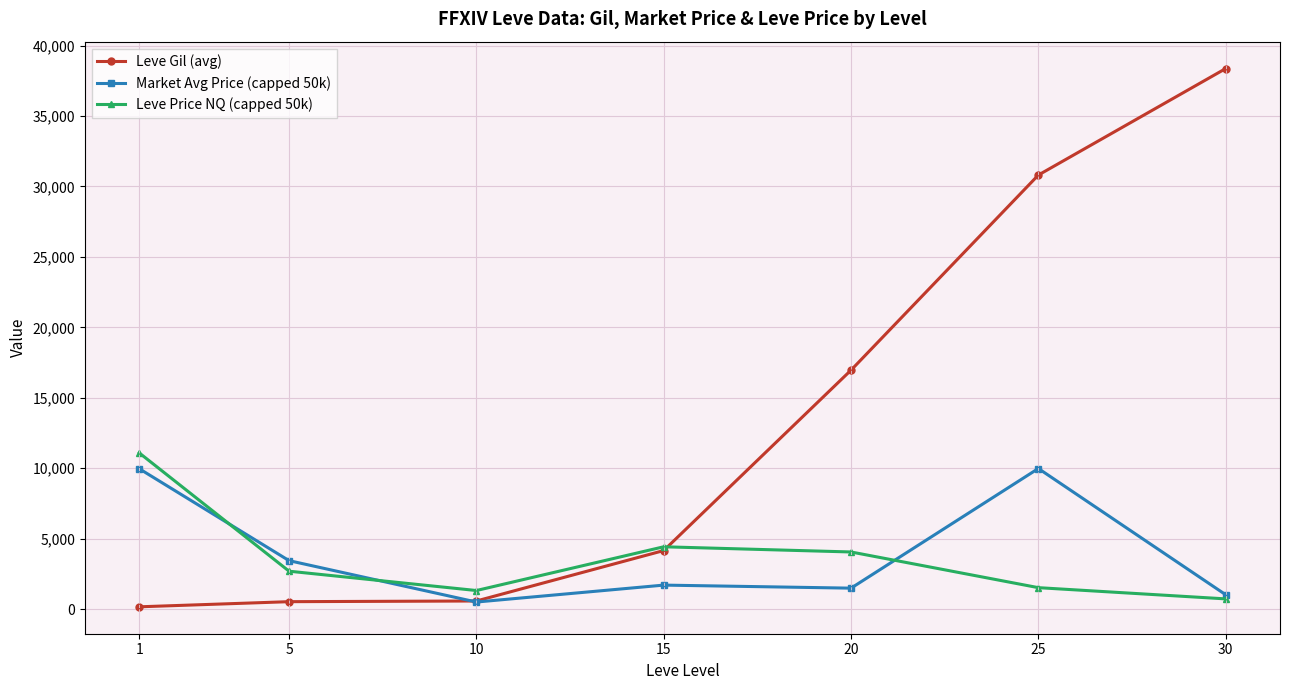

How many interior local valleys does the Leve Price NQ (capped 50k) series have?

1